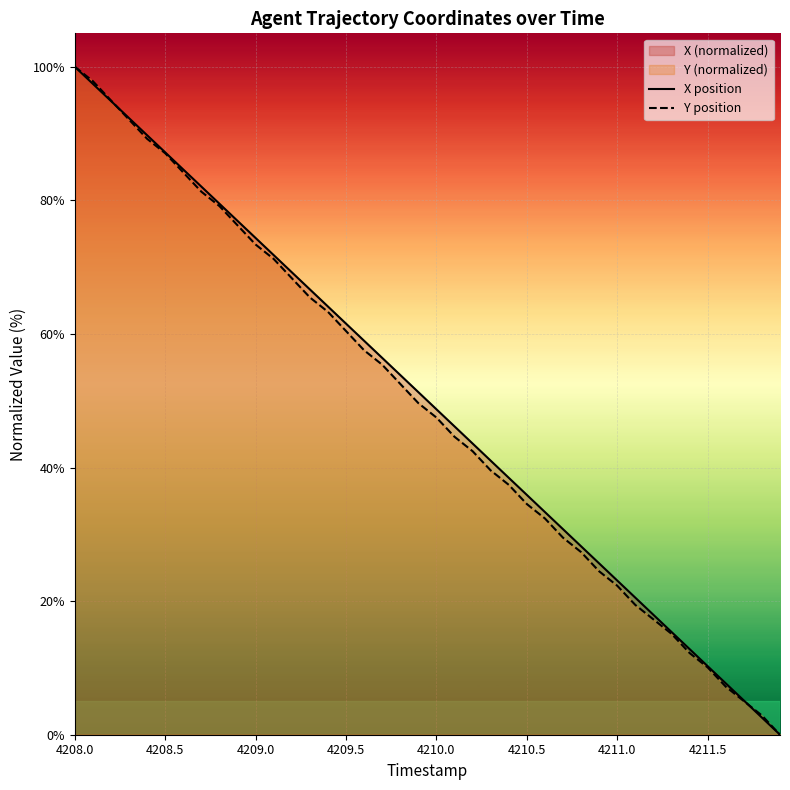

Which series has the largest total across all categories?

X position